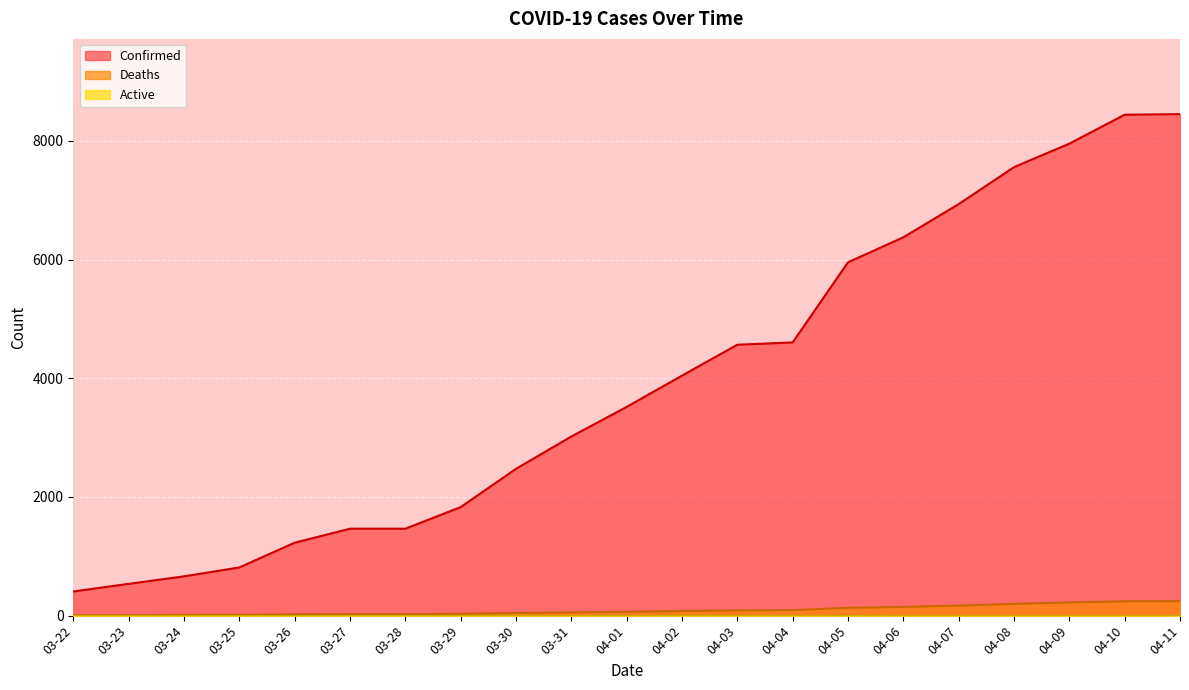

What is the average value of the Deaths series?

91